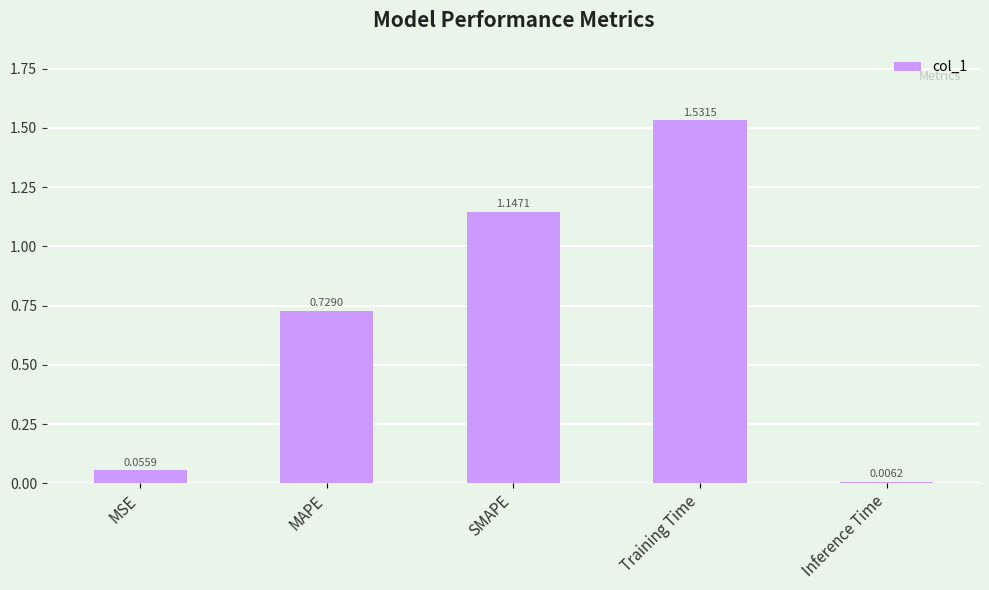

The value at MAPE is 0.2. True or false?

False